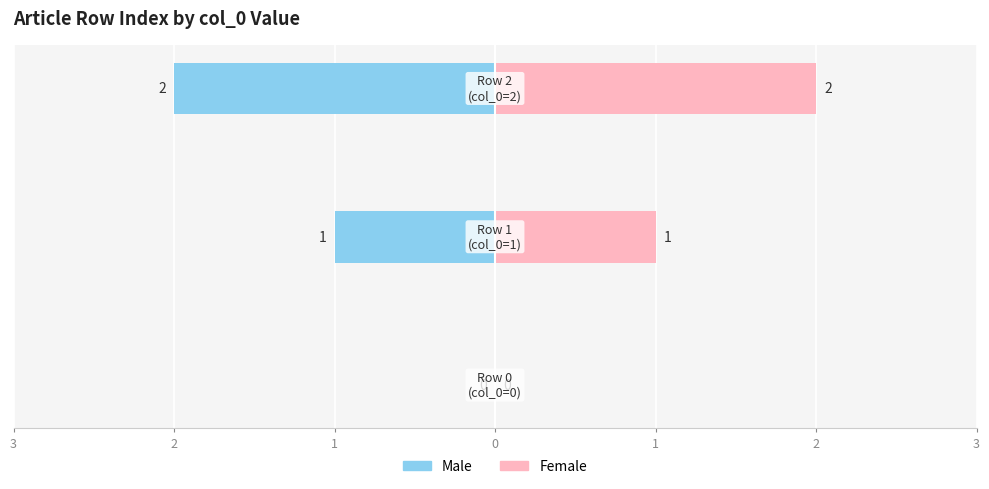

Are the bars horizontal?

Yes